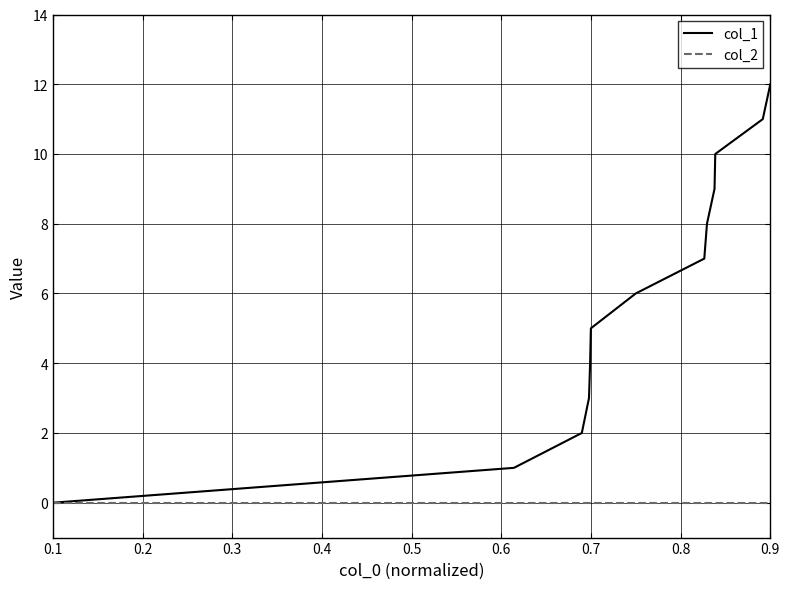

Which series has the largest total across all categories?

col_1